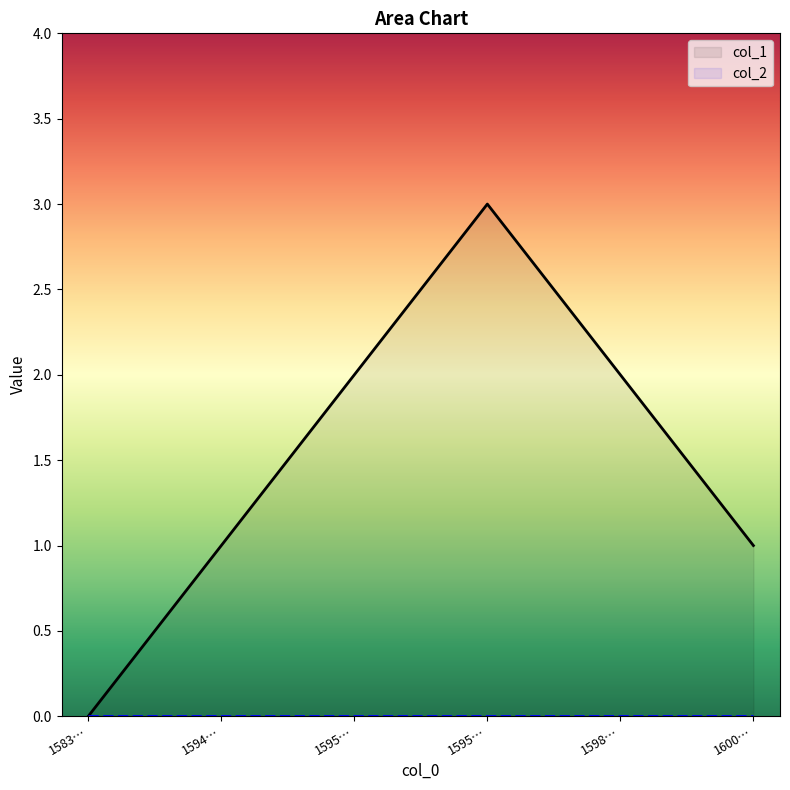

How many series are shown in this chart?

2